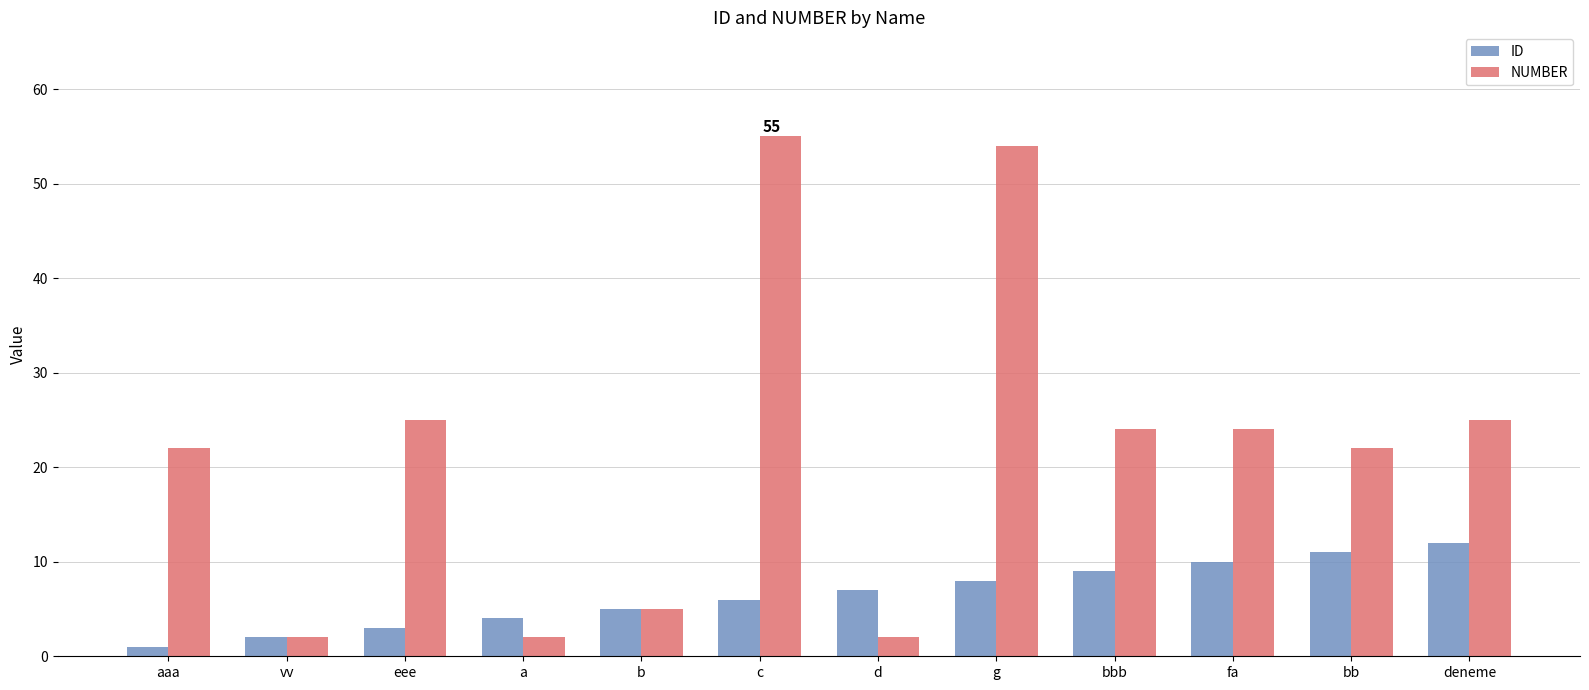

How many groups of bars are there?

12